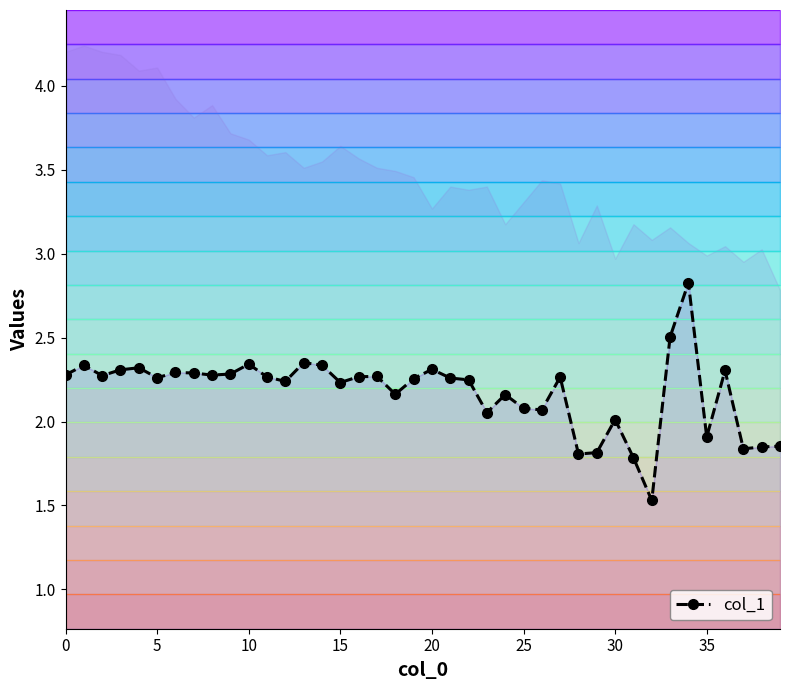

At which category does the chart reach its minimum across all series?

32